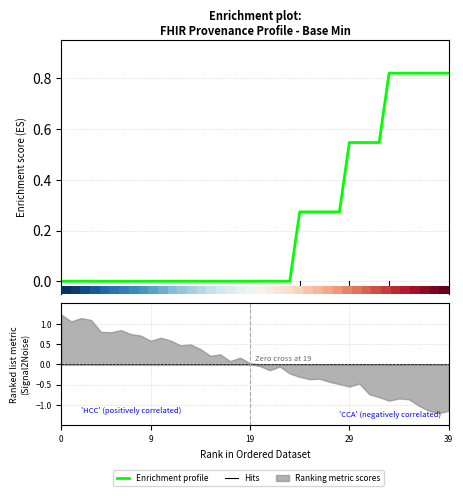

What is the difference between the Enrichment profile values at 27 and 31?

0.3